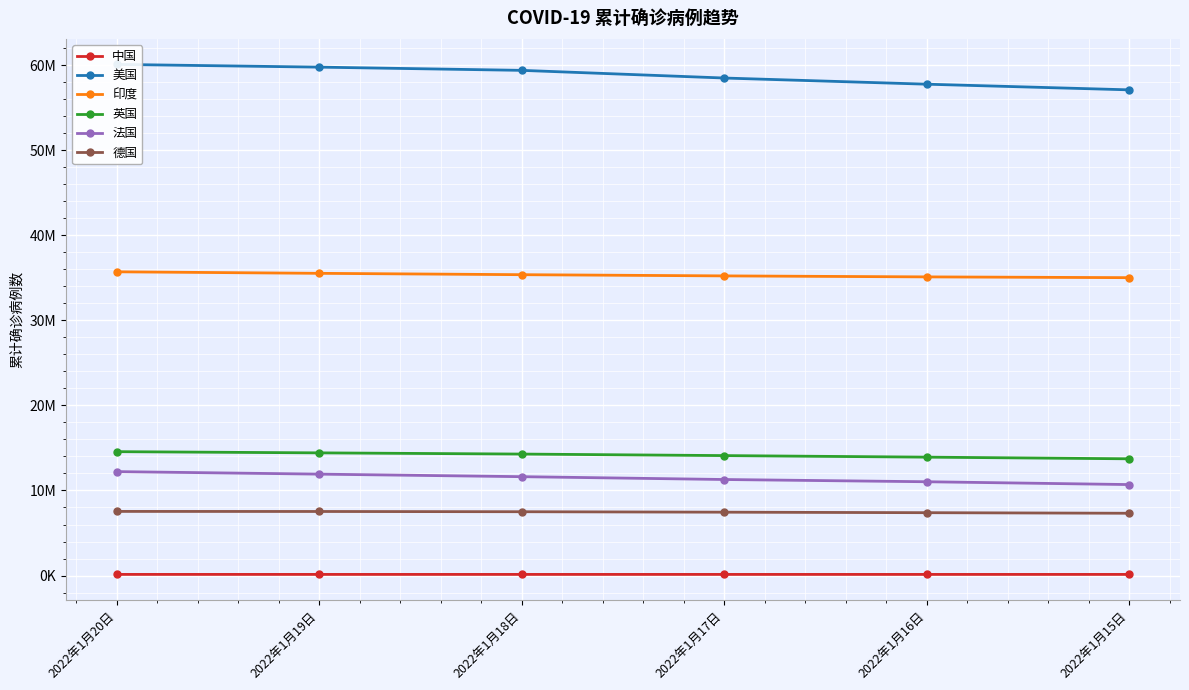

Read the 美国 value at 2022年1月16日, to the nearest 100.

57762100